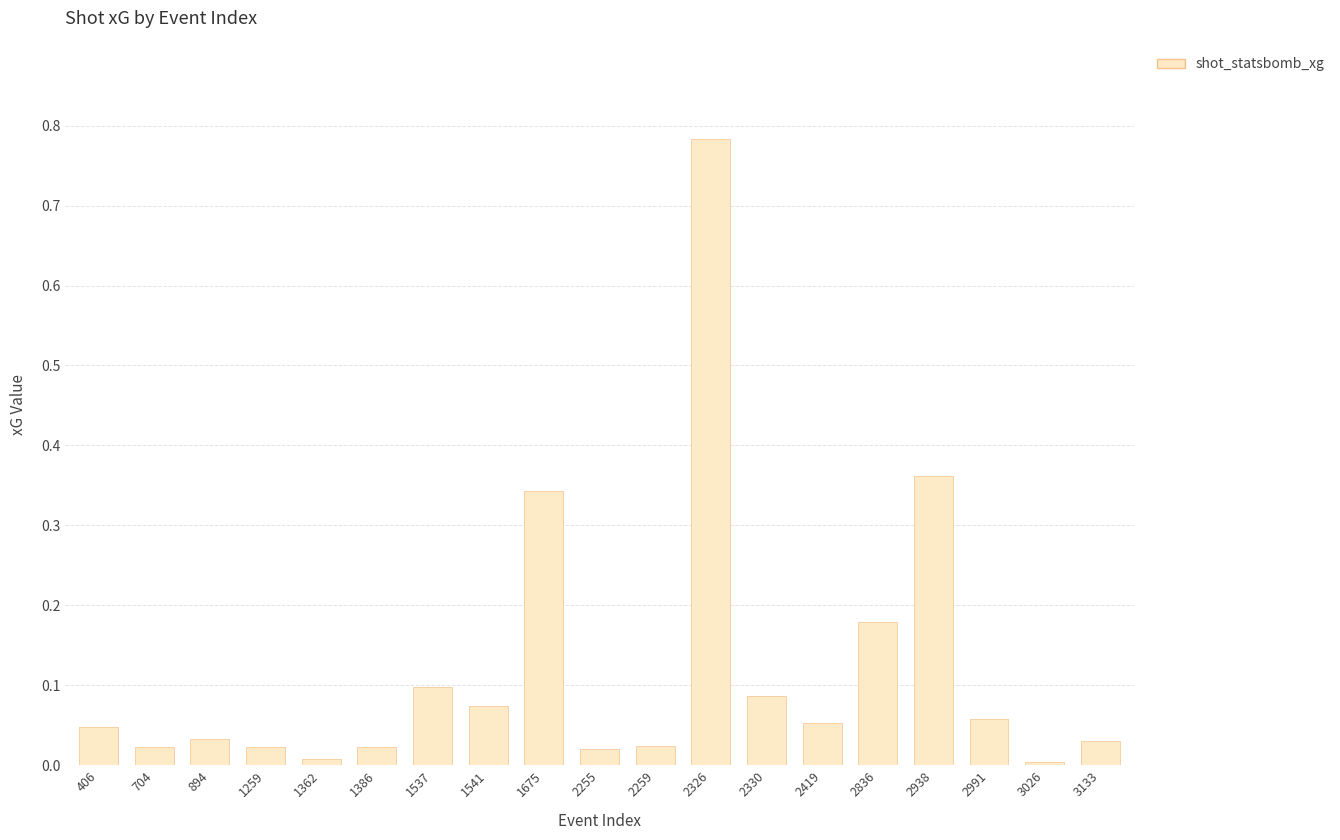

The chart shows a value of 0.0 at 3133. True or false?

True